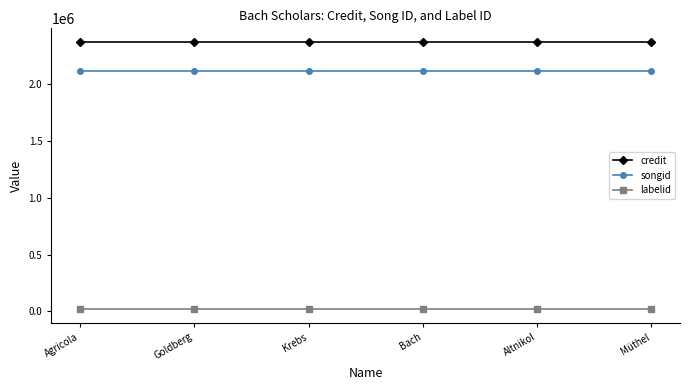

What position from the right is Bach?

3